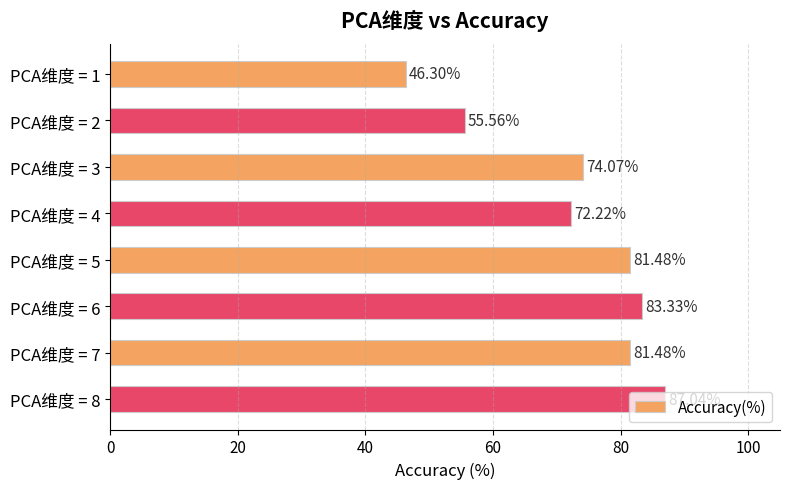

What is the sum of the values at PCA维度 = 3 and PCA维度 = 2?

129.6